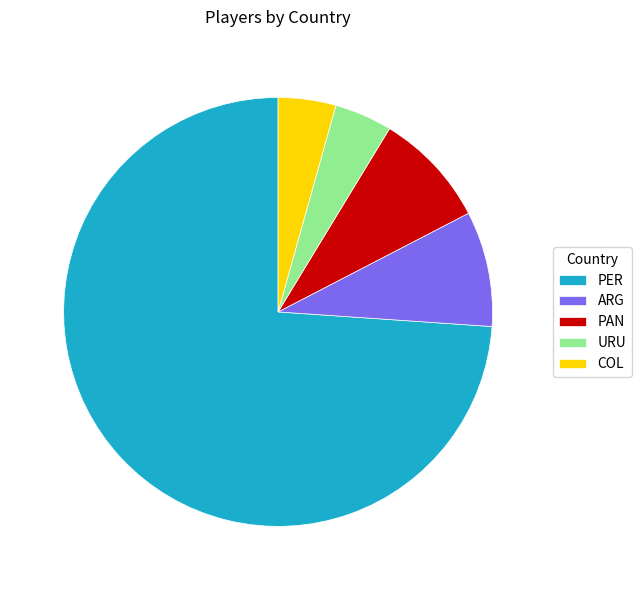

Which slice is the largest?

PER